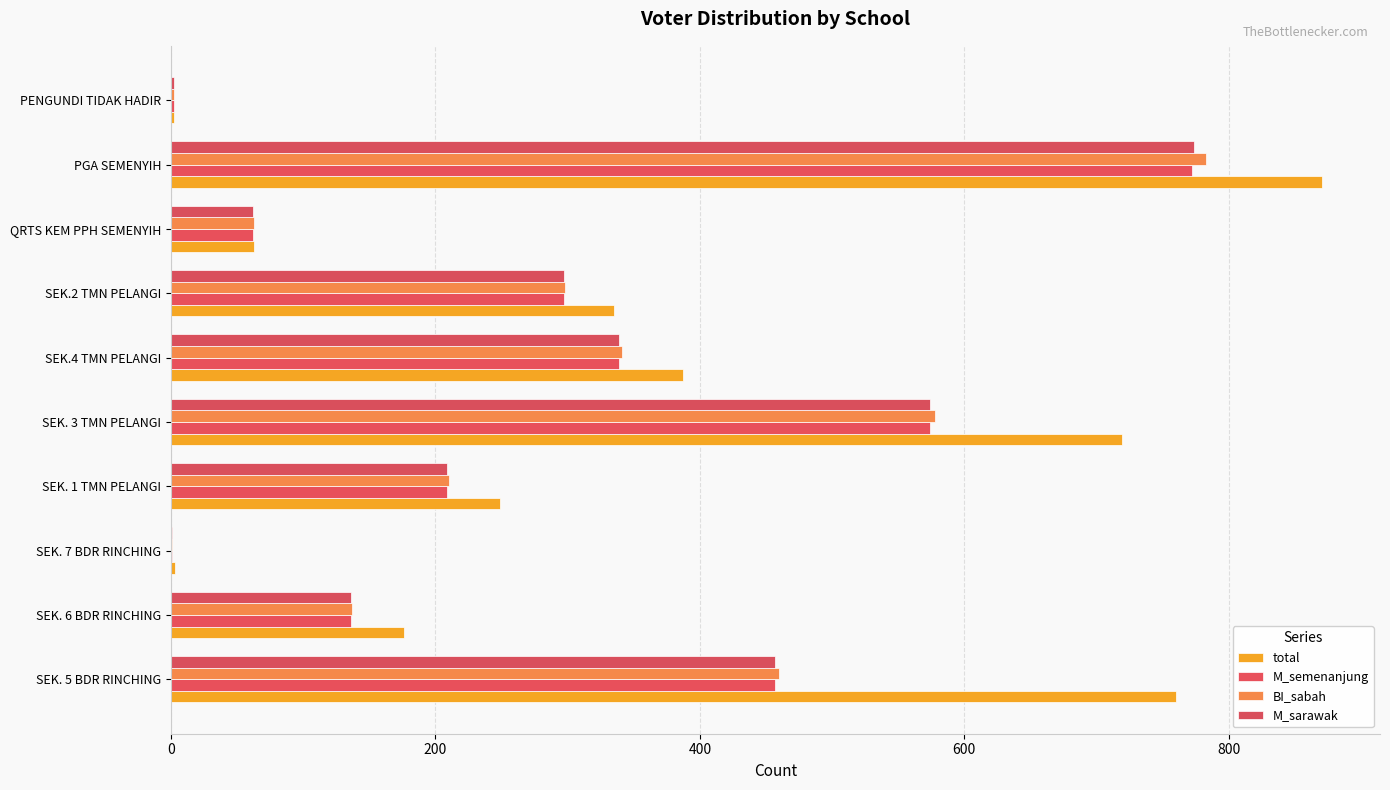

What is the value of the M_sarawak bar at the 6th from the left?

339